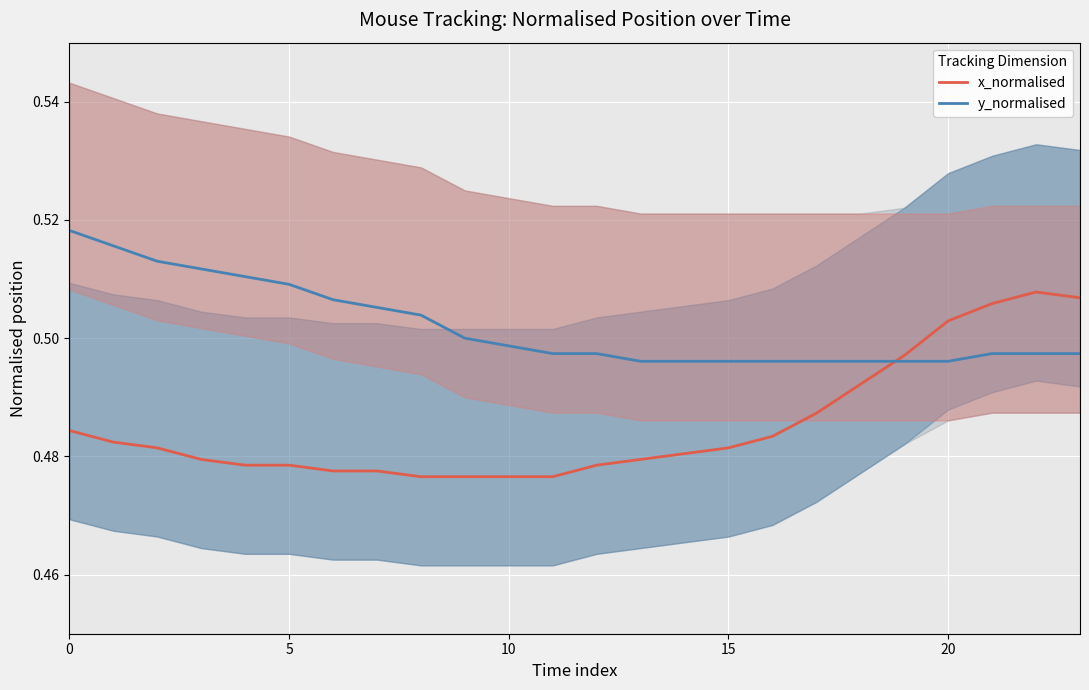

Which series has the largest total across all categories?

y_normalised